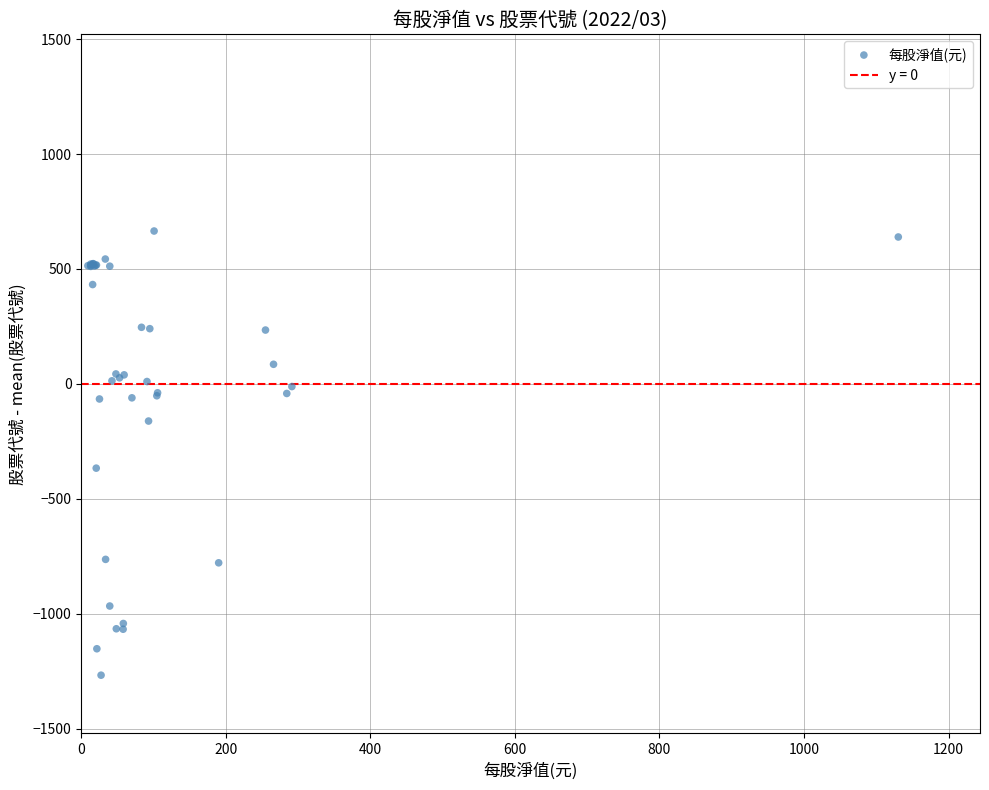

What Y value in the scatter plot is closest to -301?

-366.7